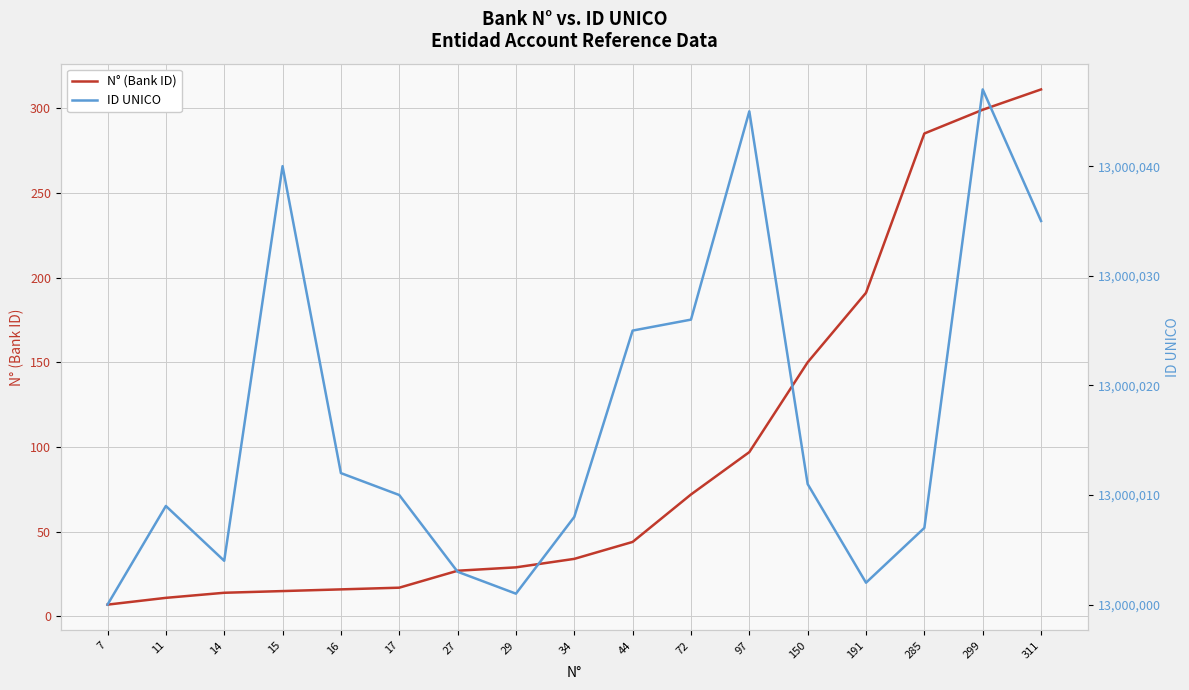

True or false: N° (Bank ID) and ID UNICO intersect in this chart.

False